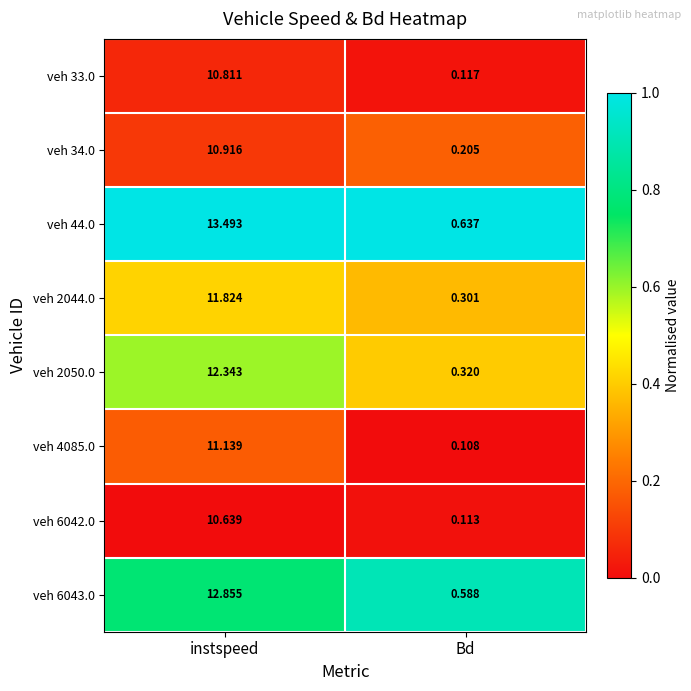

Rank the series by their maximum value, from lowest to highest.

veh 6042.0, veh 33.0, veh 34.0, veh 4085.0, veh 2044.0, veh 2050.0, veh 6043.0, veh 44.0